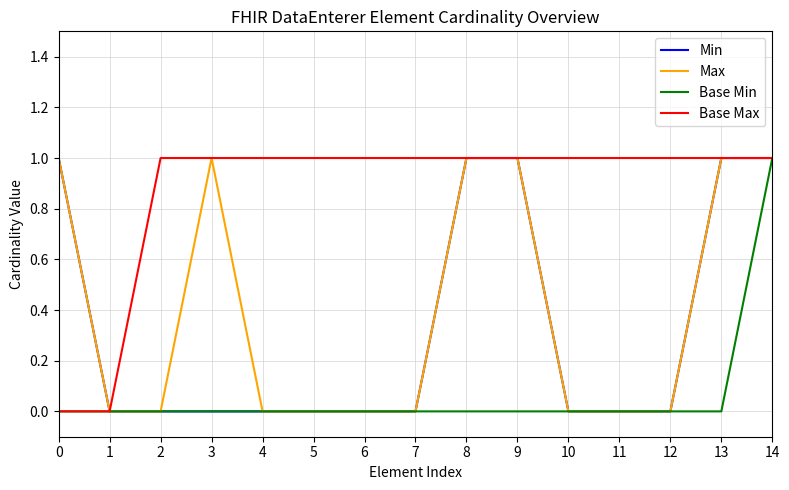

Which series has the largest total across all categories?

Base Max